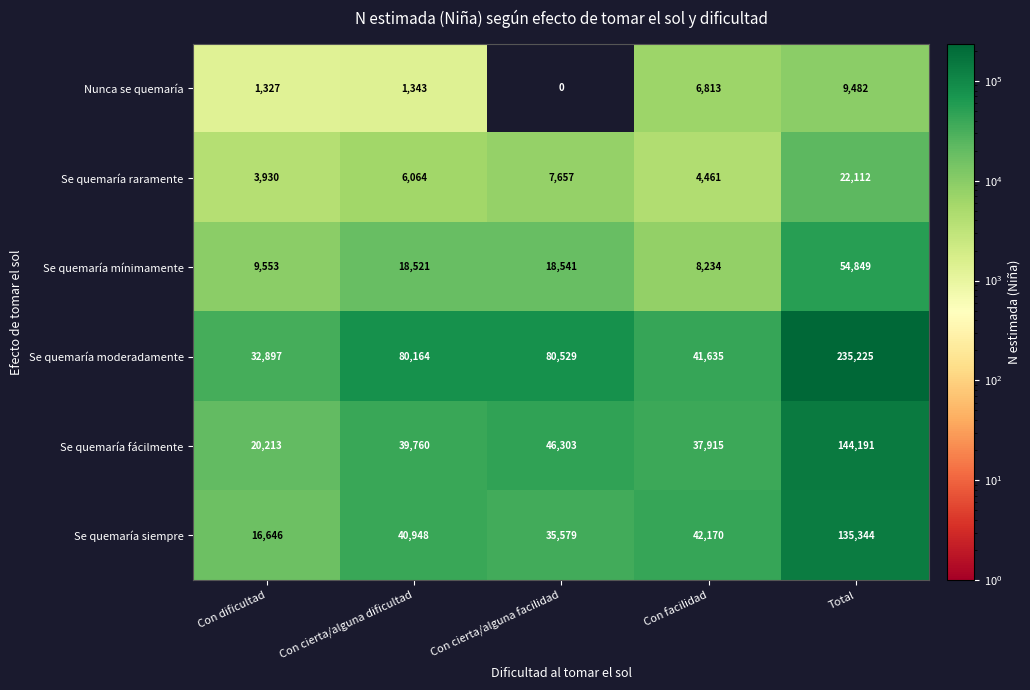

What is the average value of the Se quemaría siempre series?

54137